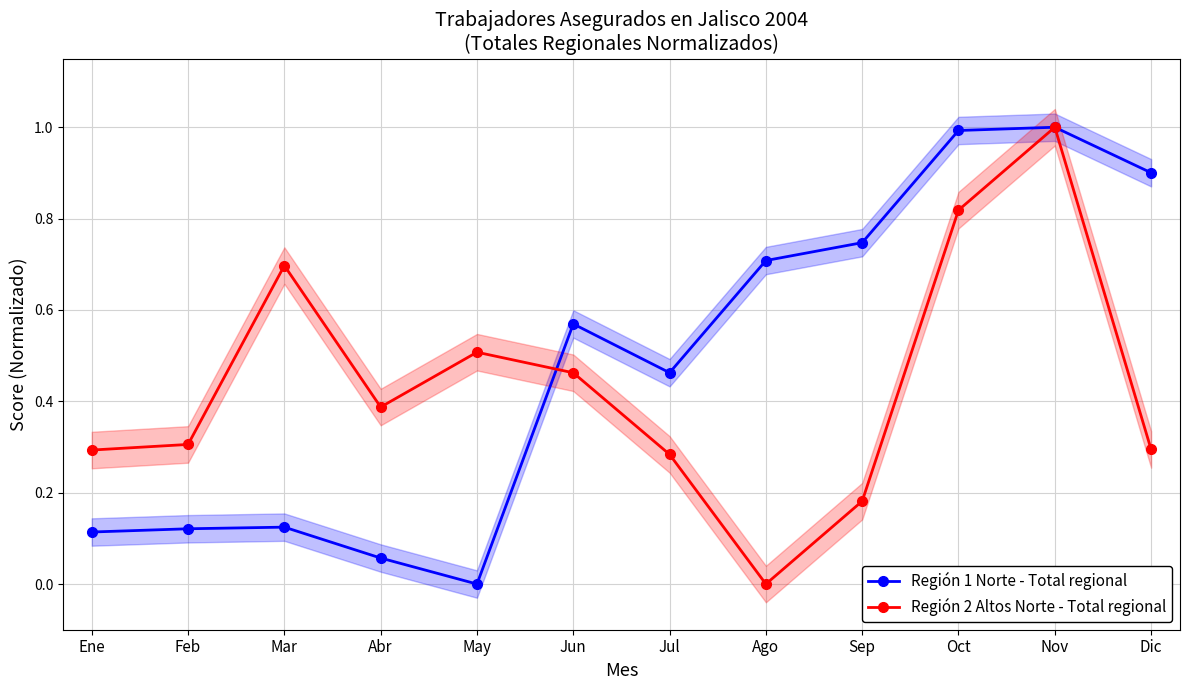

List the series in order of their overall mean, lowest first.

Región 2 Altos Norte - Total regional, Región 1 Norte - Total regional